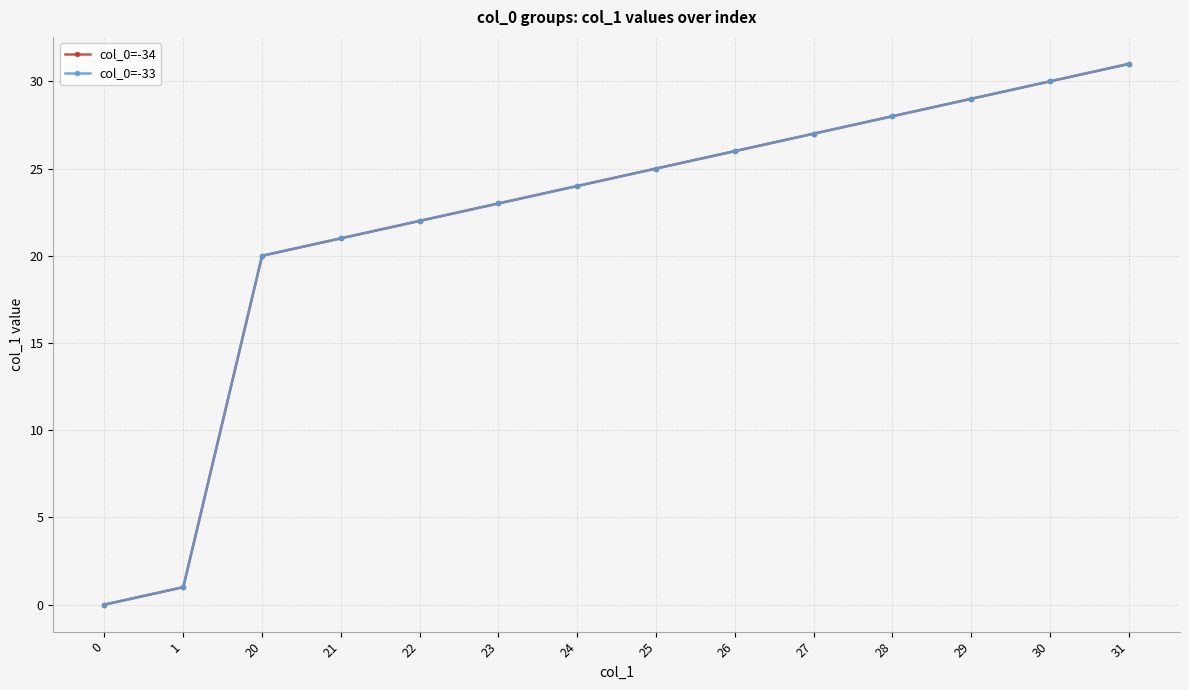

What is the value of the col_0=-33 point at the 5th from the left?

22